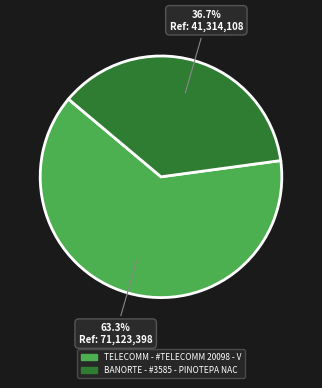

Is there any slice that represents more than half of the pie?

Yes